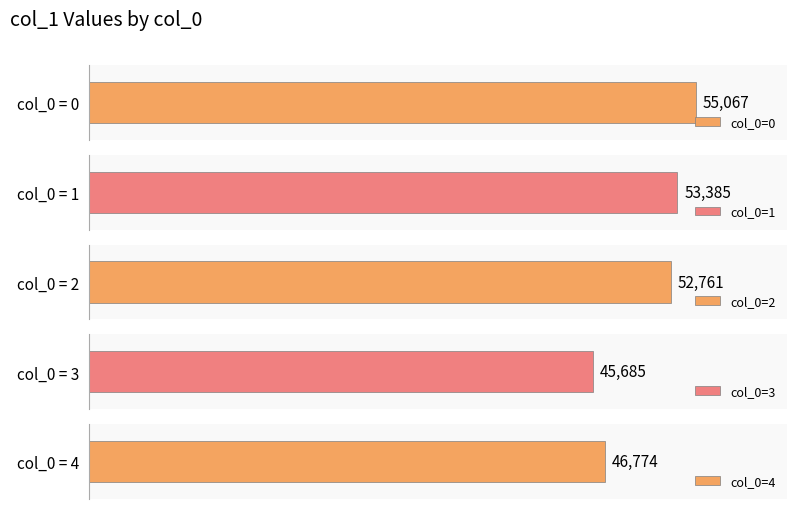

What is the ratio of the value at 2 to the value at 1?

1.0